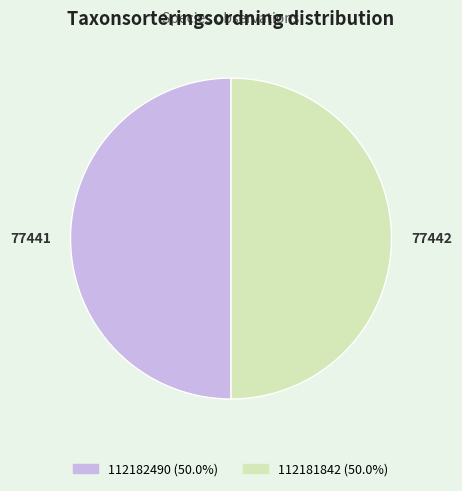

Approximately how many times larger is the value at 112182490 compared to 112181842?

1.0